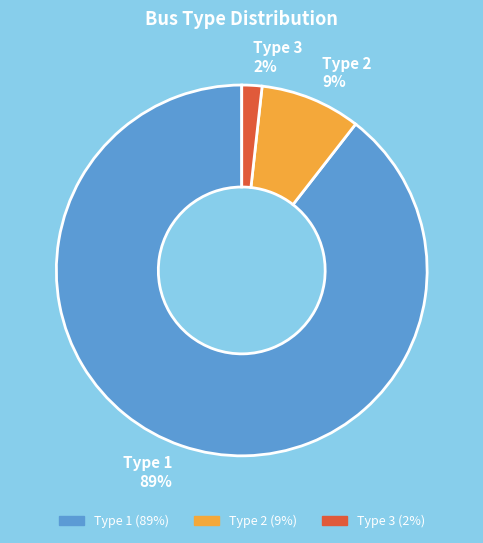

Count the number of slices in the pie.

3